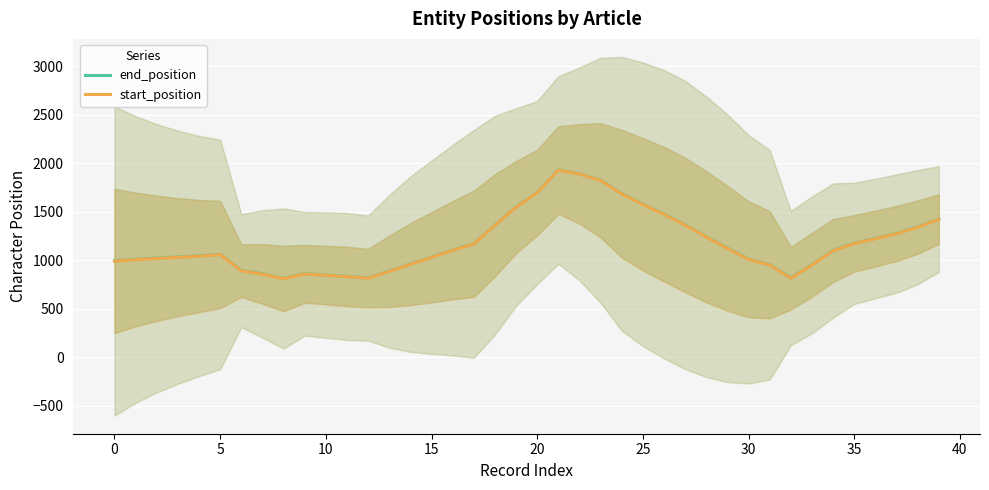

In end_position, how many points are lower than both neighbors (excluding endpoints)?

3